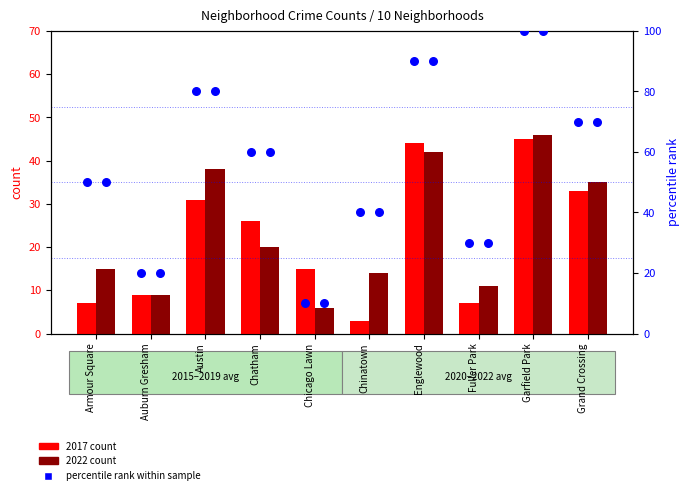

Is the value of percentile rank within sample at Chinatown greater than the value of 2017 count at Austin?

Yes